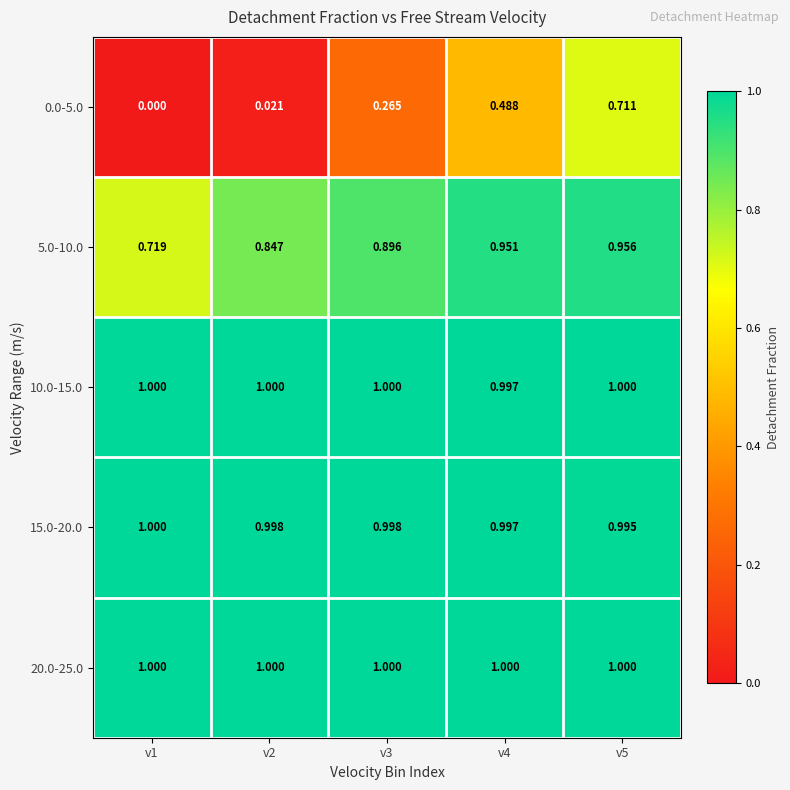

Is the value of 10.0-15.0 at v4 greater than the value of 20.0-25.0 at v2?

No